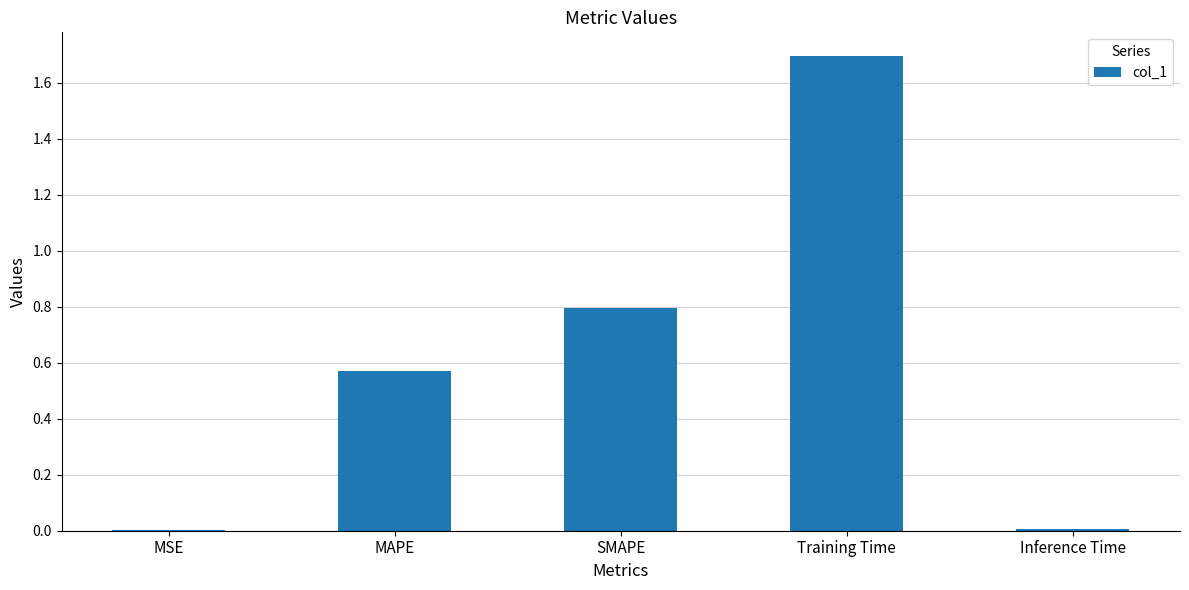

Count the number of data series in this chart.

1